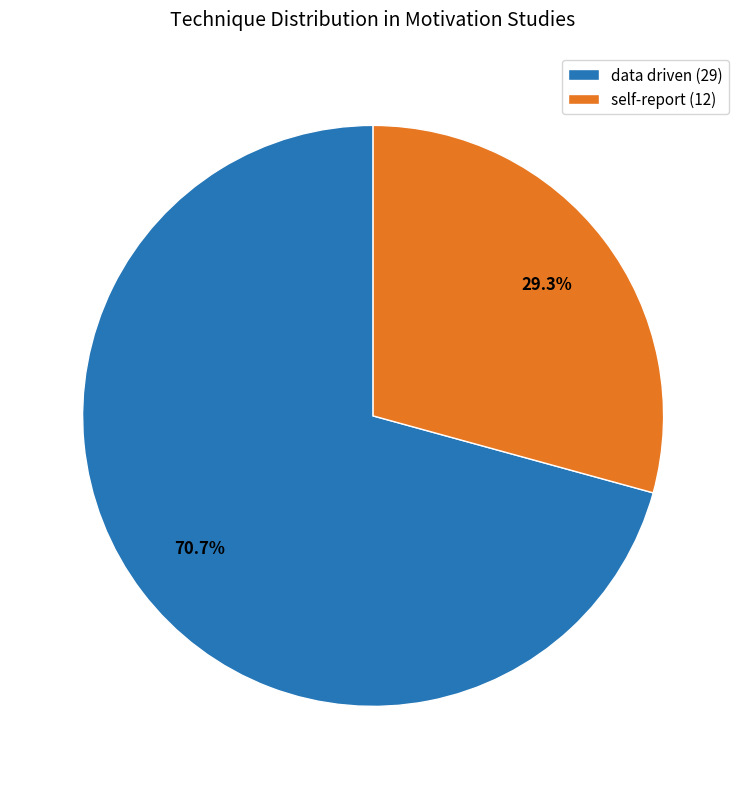

What is the majority slice?

data driven